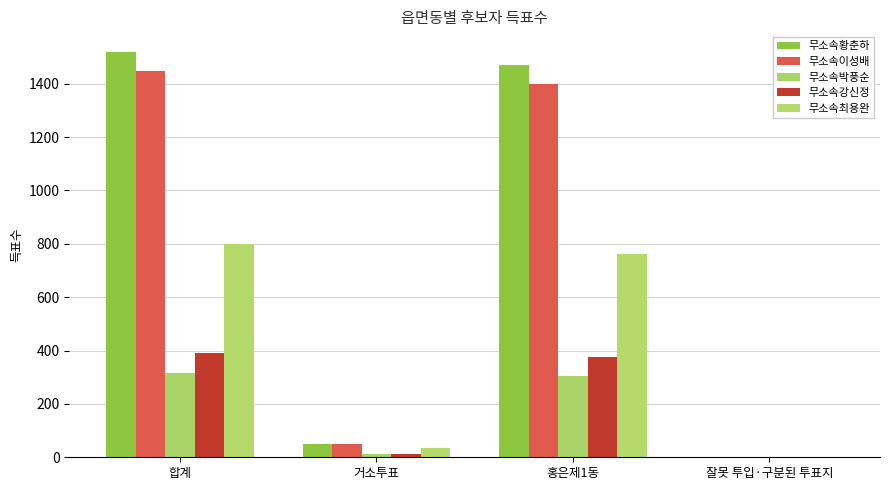

At 합계, list the series in order from smallest to largest.

무소속박풍순, 무소속강신정, 무소속최용완, 무소속이성배, 무소속황춘하